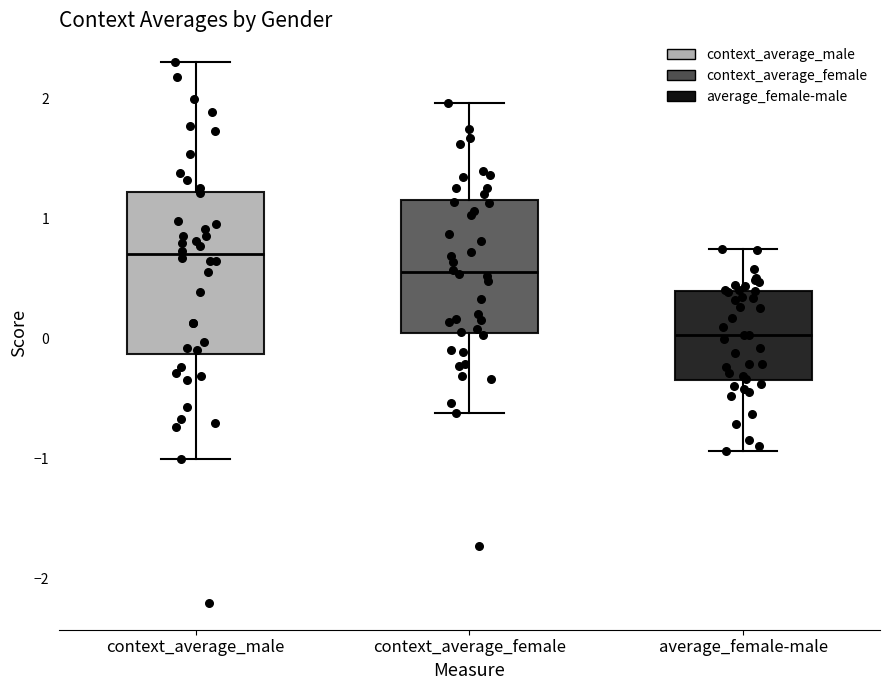

Reading left to right, transcribe this box plot: for each box, give where its median line is, the range the box spans, and where its two whiskers end, as read against the y-axis. The values are not printed on the chart, so give them approximately, as read against the axis.

context_average_male: median 0.7, box -0.1 to 1.2, whiskers -1.0 to 2.3
context_average_female: median 0.6, box 0.0 to 1.2, whiskers -0.6 to 2.0
average_female-male: median 0.0, box -0.3 to 0.4, whiskers -0.9 to 0.7